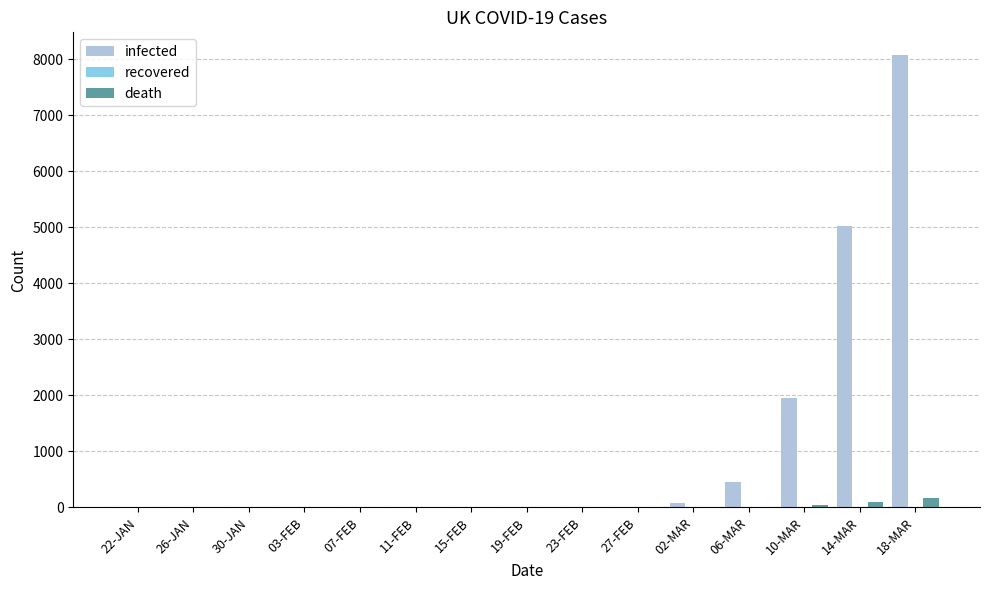

Which series has the largest total across all categories?

infected